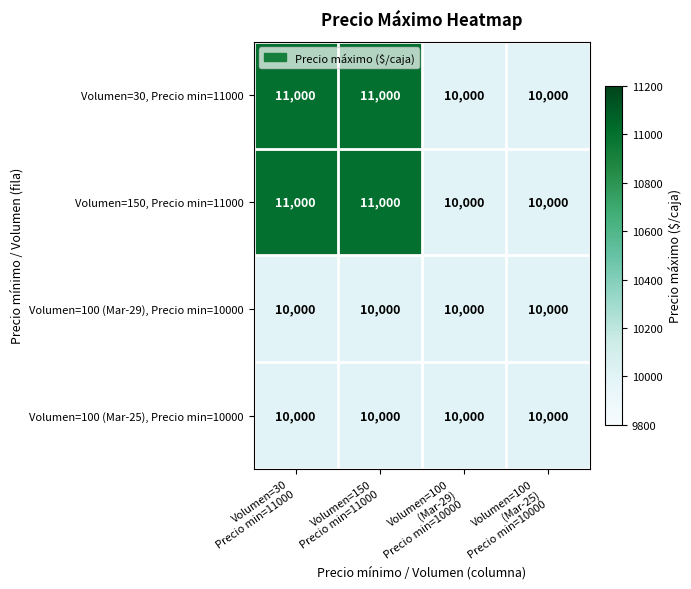

Reading left to right, extract all data points from this chart.

Volumen=30, Precio min=11000: 11000	11000	10000	10000
Volumen=150, Precio min=11000: 11000	11000	10000	10000
Volumen=100 (Mar-29), Precio min=10000: 10000	10000	10000	10000
Volumen=100 (Mar-25), Precio min=10000: 10000	10000	10000	10000